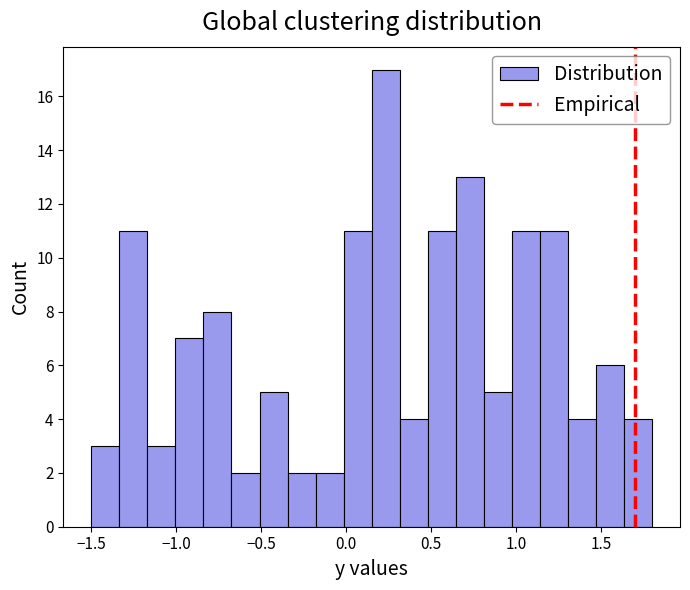

Read against the x-axis, roughly where is the centre of the tallest bar?

0.25